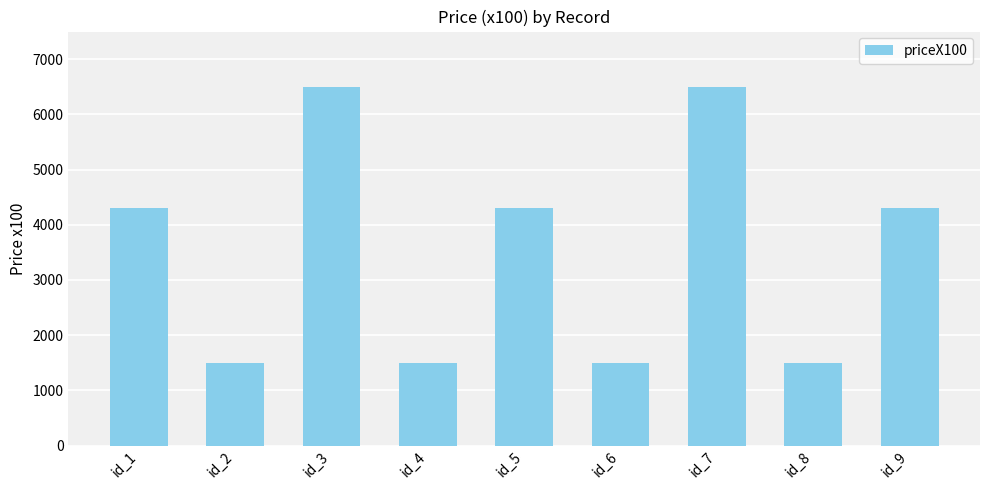

What is the difference between the values at id_9 and id_3?

2200